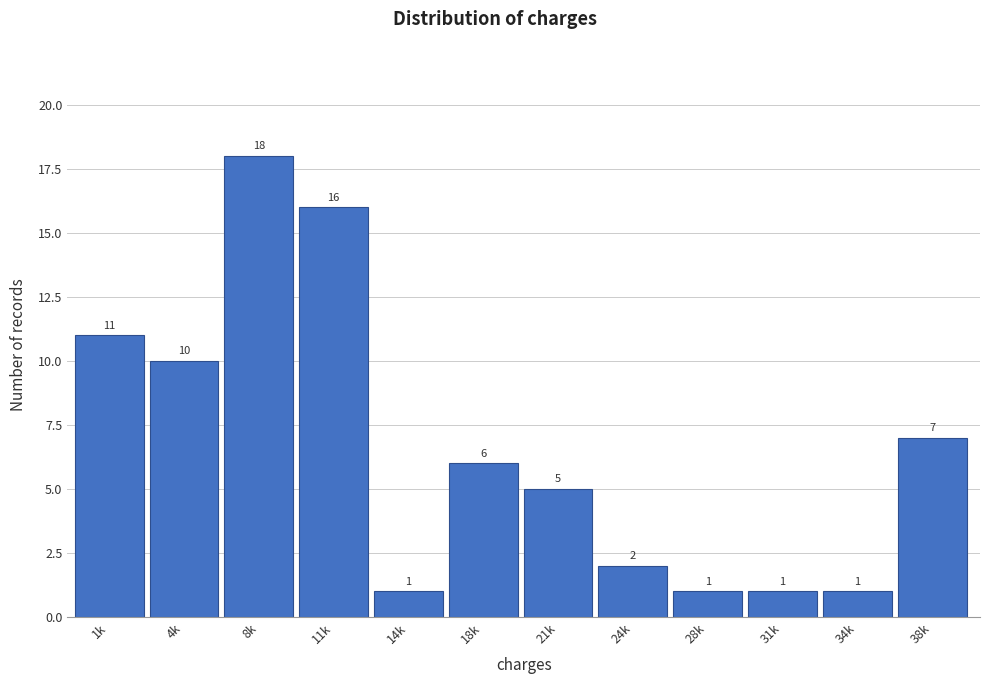

Reading left to right, list all the values displayed in this chart.

1k=11	4k=10	8k=18	11k=16	14k=1	18k=6	21k=5	24k=2	28k=1	31k=1	34k=1	38k=7